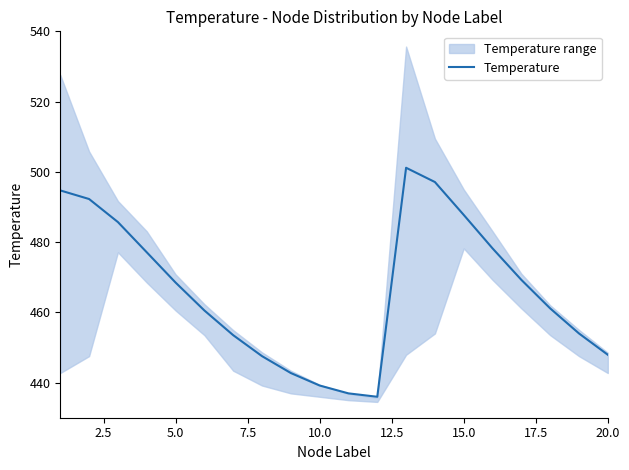

What is the difference between the maximum and second lowest values?

64.2